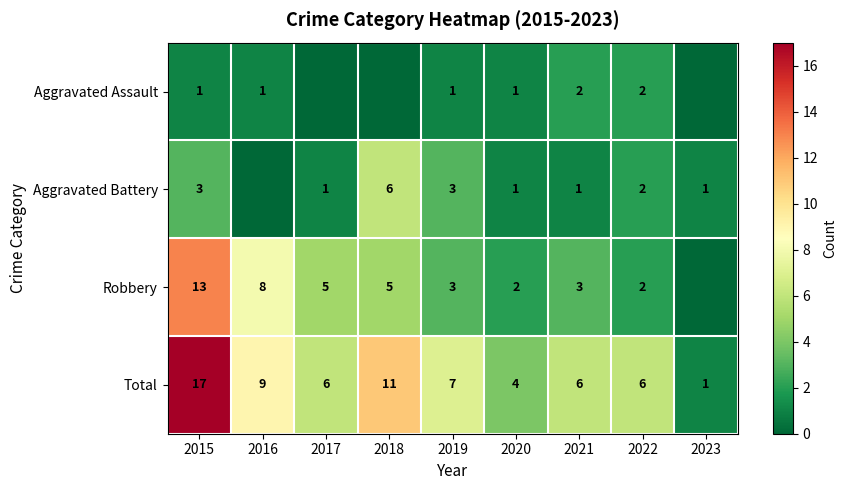

What is the difference between the highest and lowest values at 2020?

3